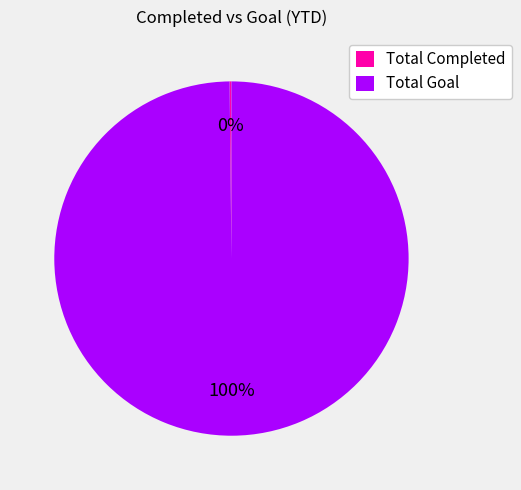

What is the largest slice in the pie chart?

Total Goal